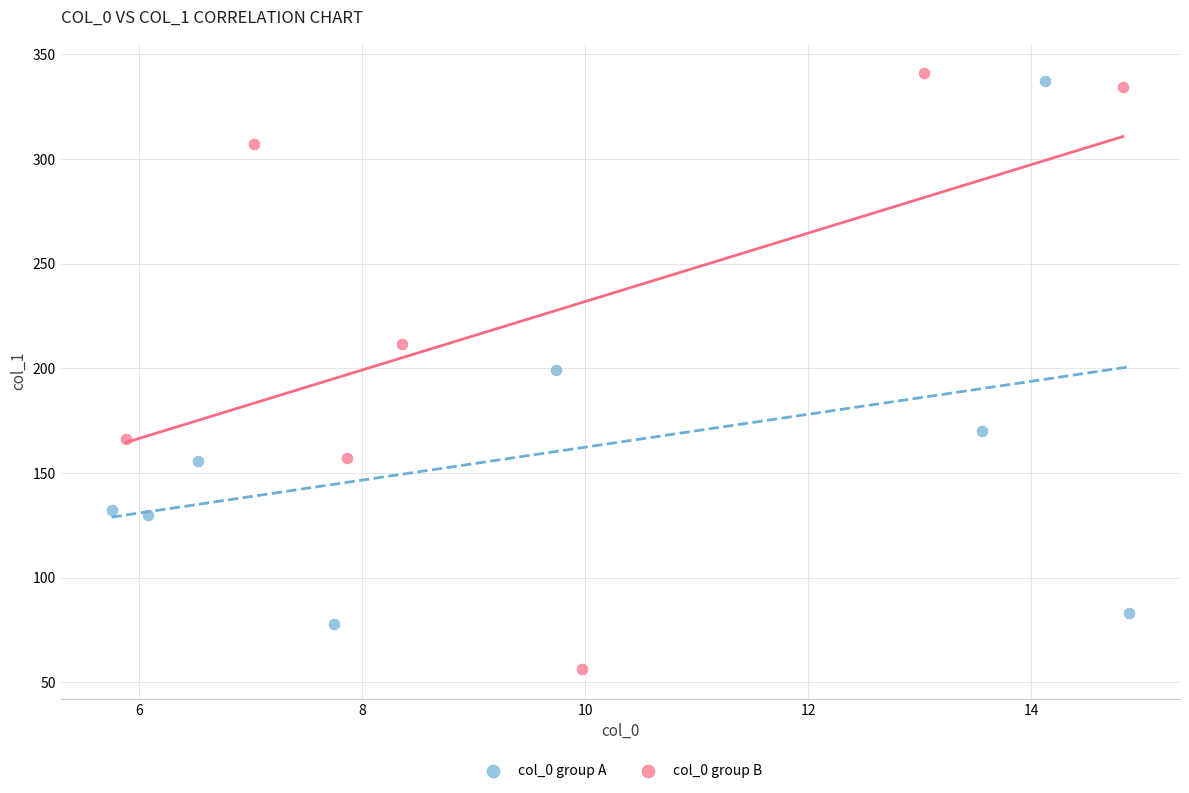

Which series reaches the minimum Y coordinate?

col_0 group B